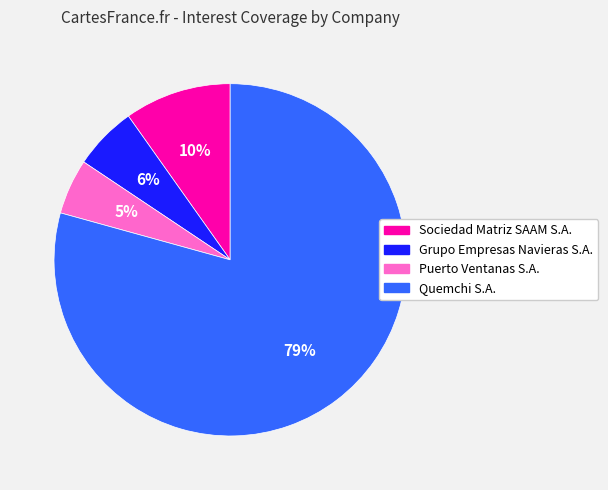

To the nearest percent, what portion does Quemchi S.A. represent?

79%